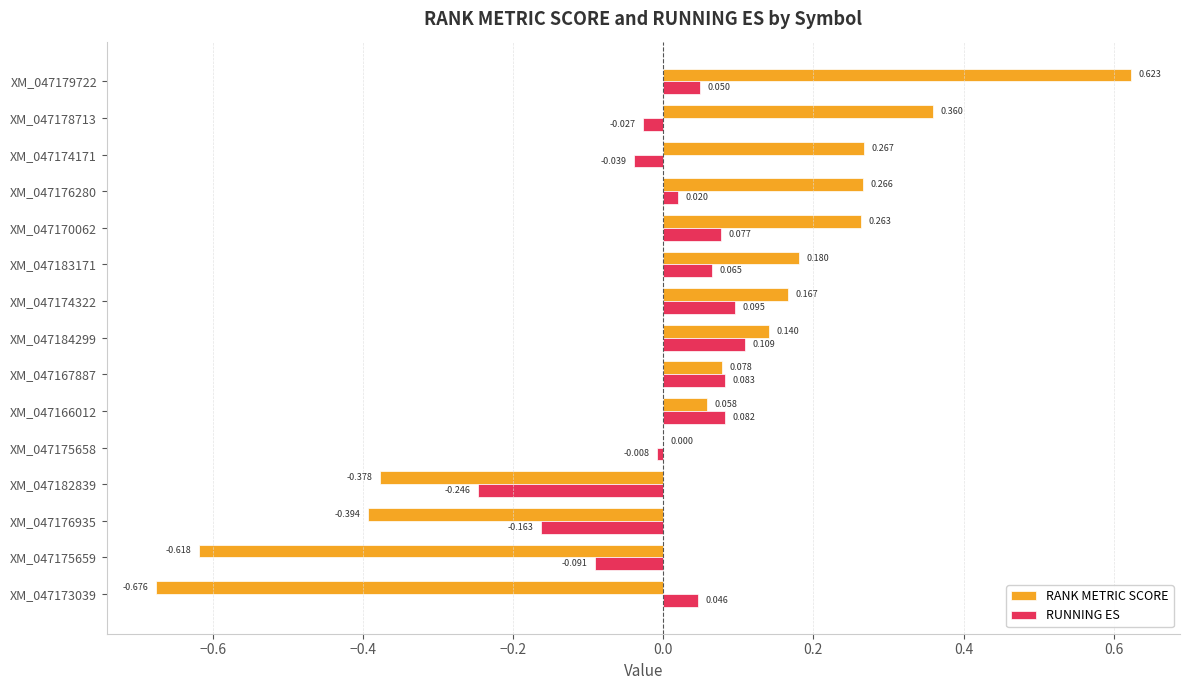

Which series has the largest total across all categories?

RANK METRIC SCORE